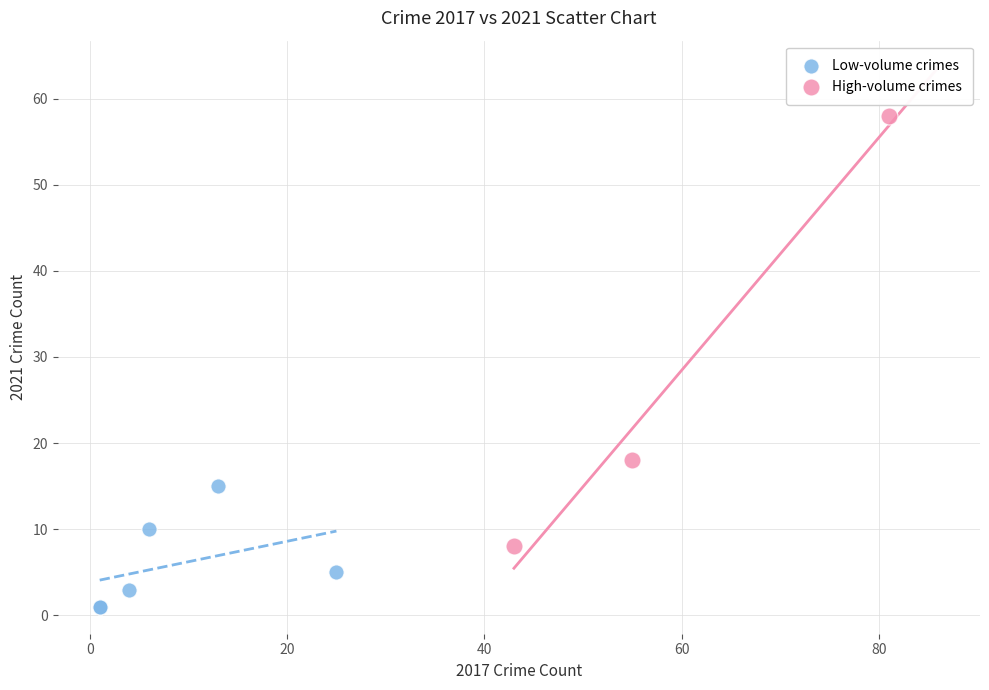

Which series contains the highest Y value?

High-volume crimes